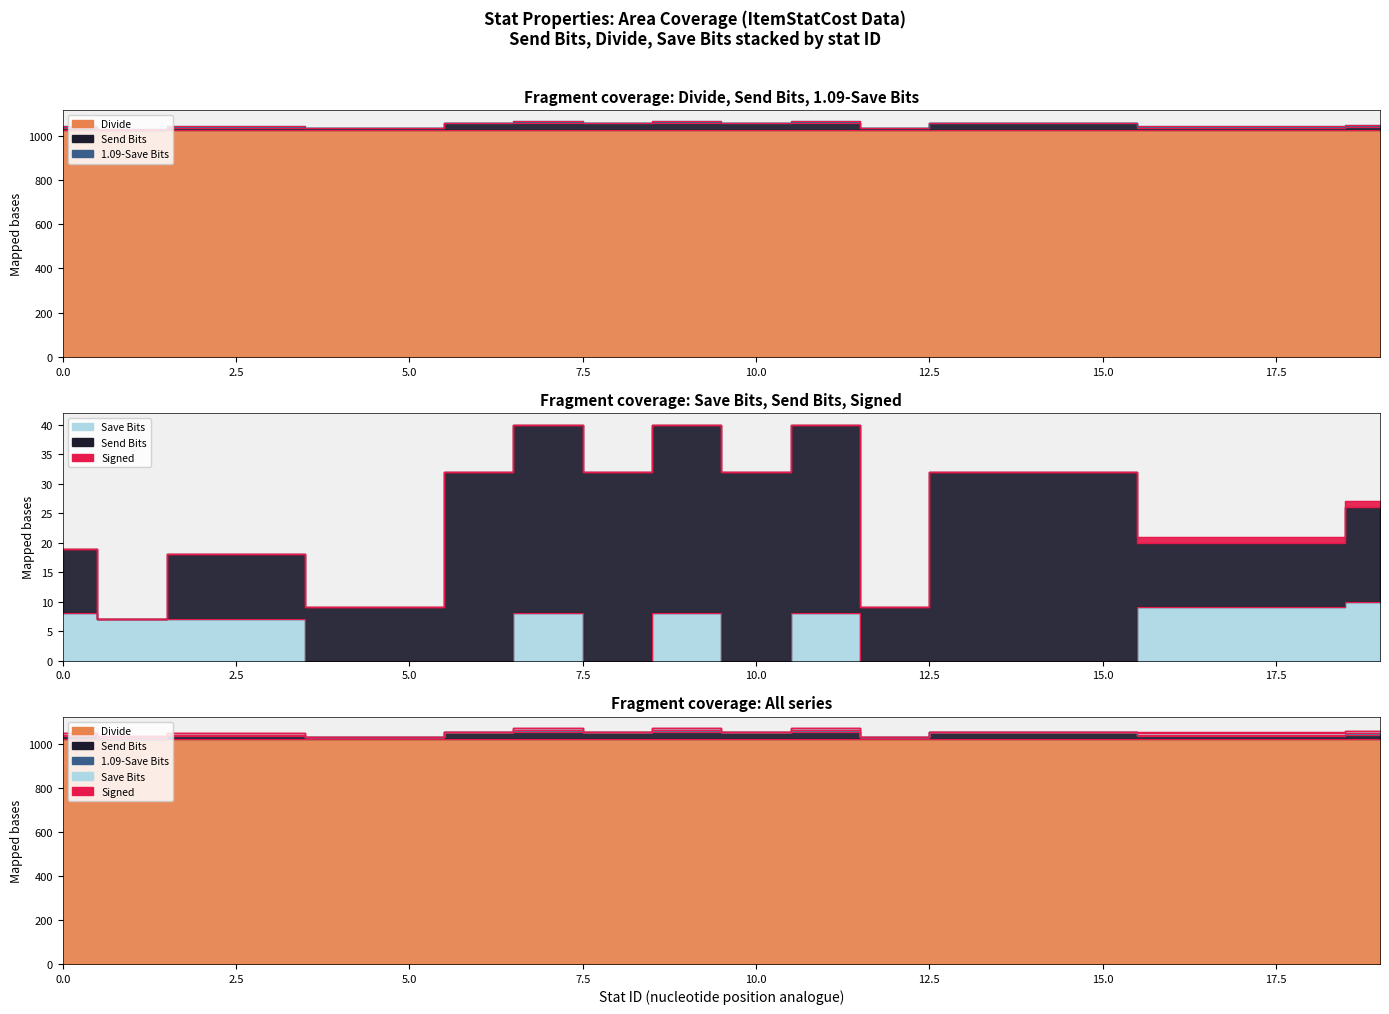

At how many categories does at least one series exceed 323?

20